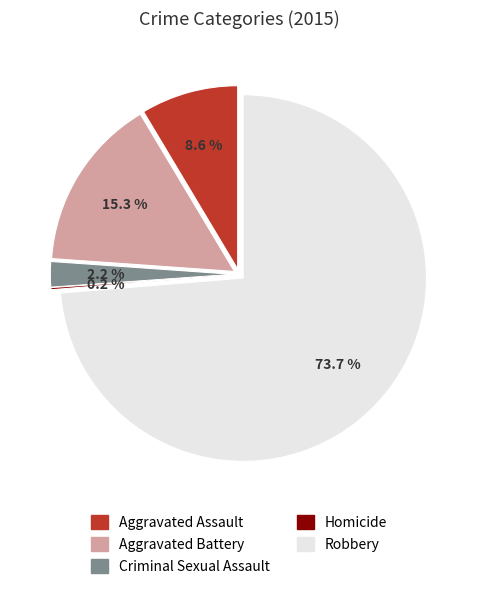

Do Robbery and Homicide together represent more than half of the pie?

Yes